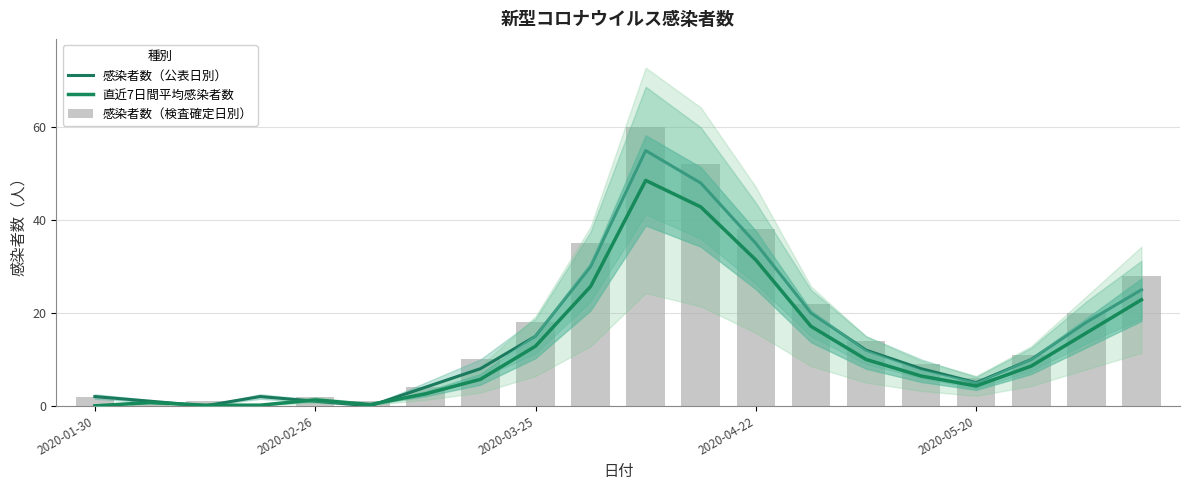

Is the value of 感染者数（検査確定日別） at 10 greater than the value of 感染者数（公表日別） at 12?

Yes